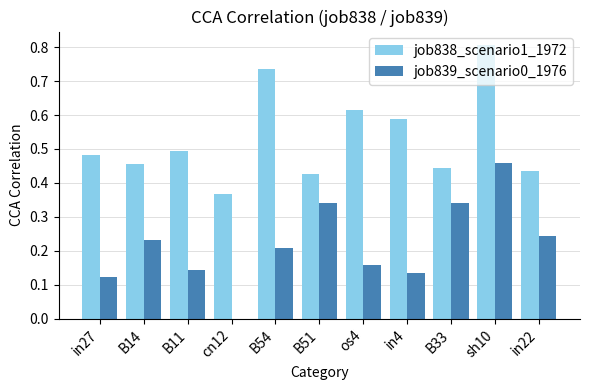

Which series changed the most between sh10 and in22?

job838_scenario1_1972